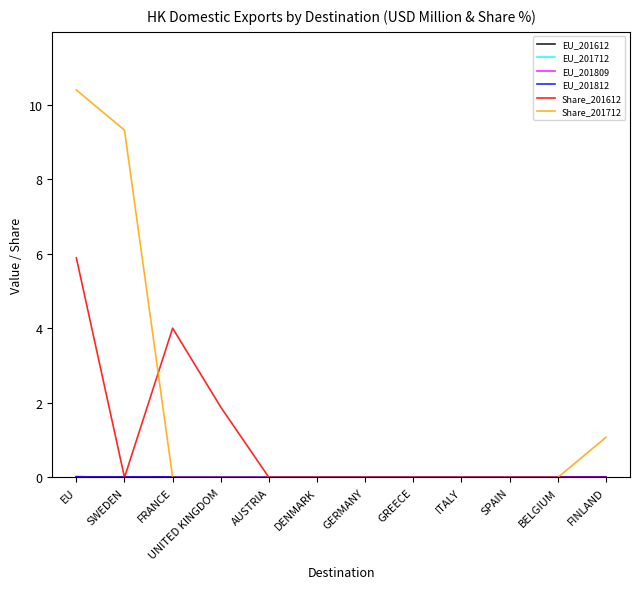

Is this an area chart (filled region under the line)?

No